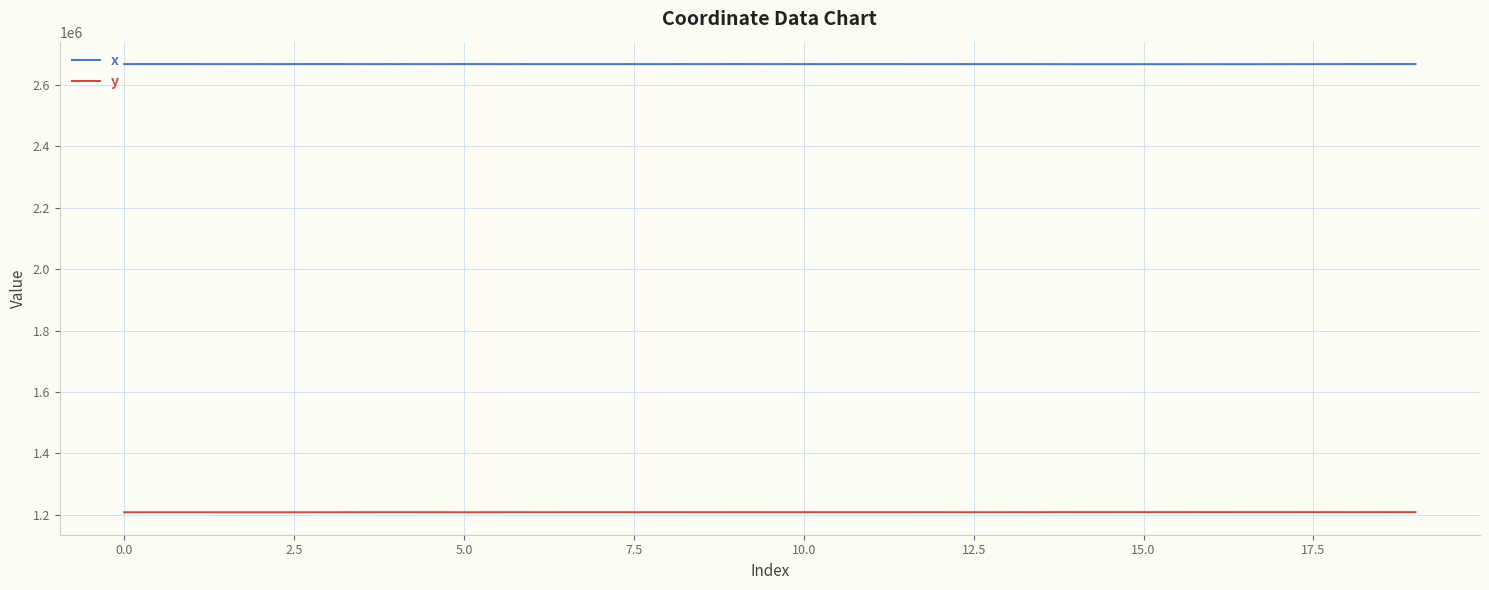

How many lines are shown in the chart?

2